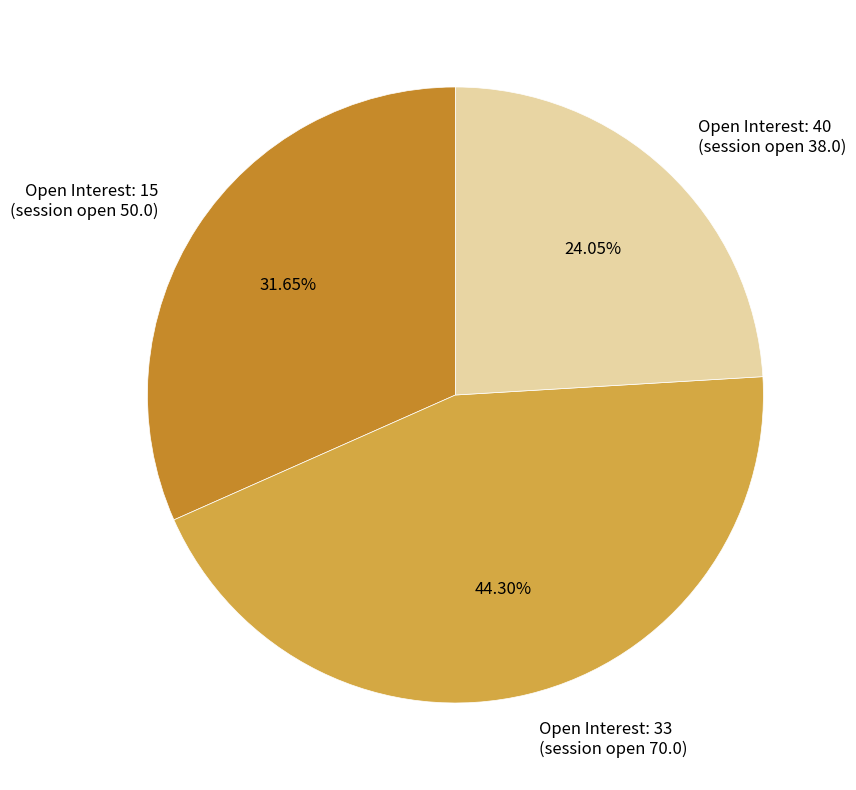

Is there a majority slice in this chart?

No